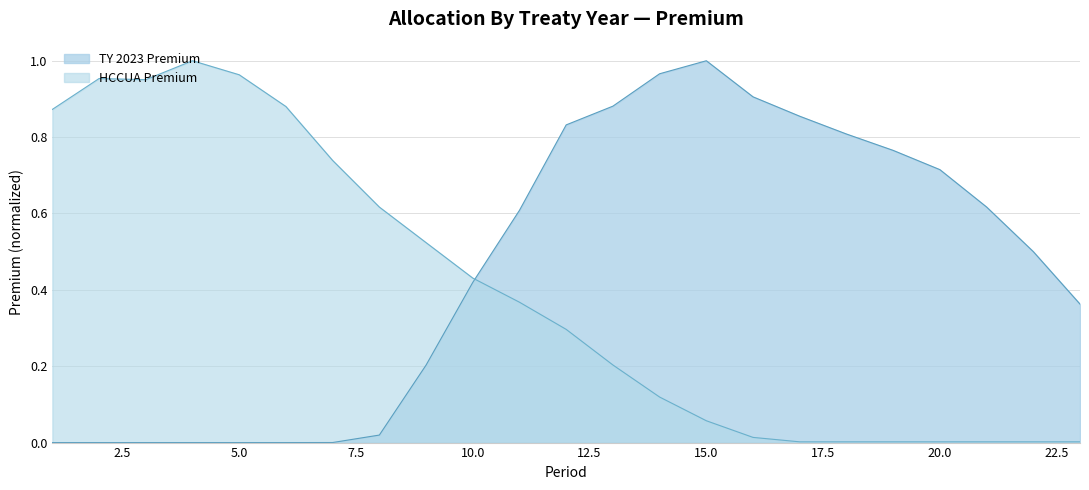

True or false: TY 2023 Premium has a value of 1.0 at 15.0.

True